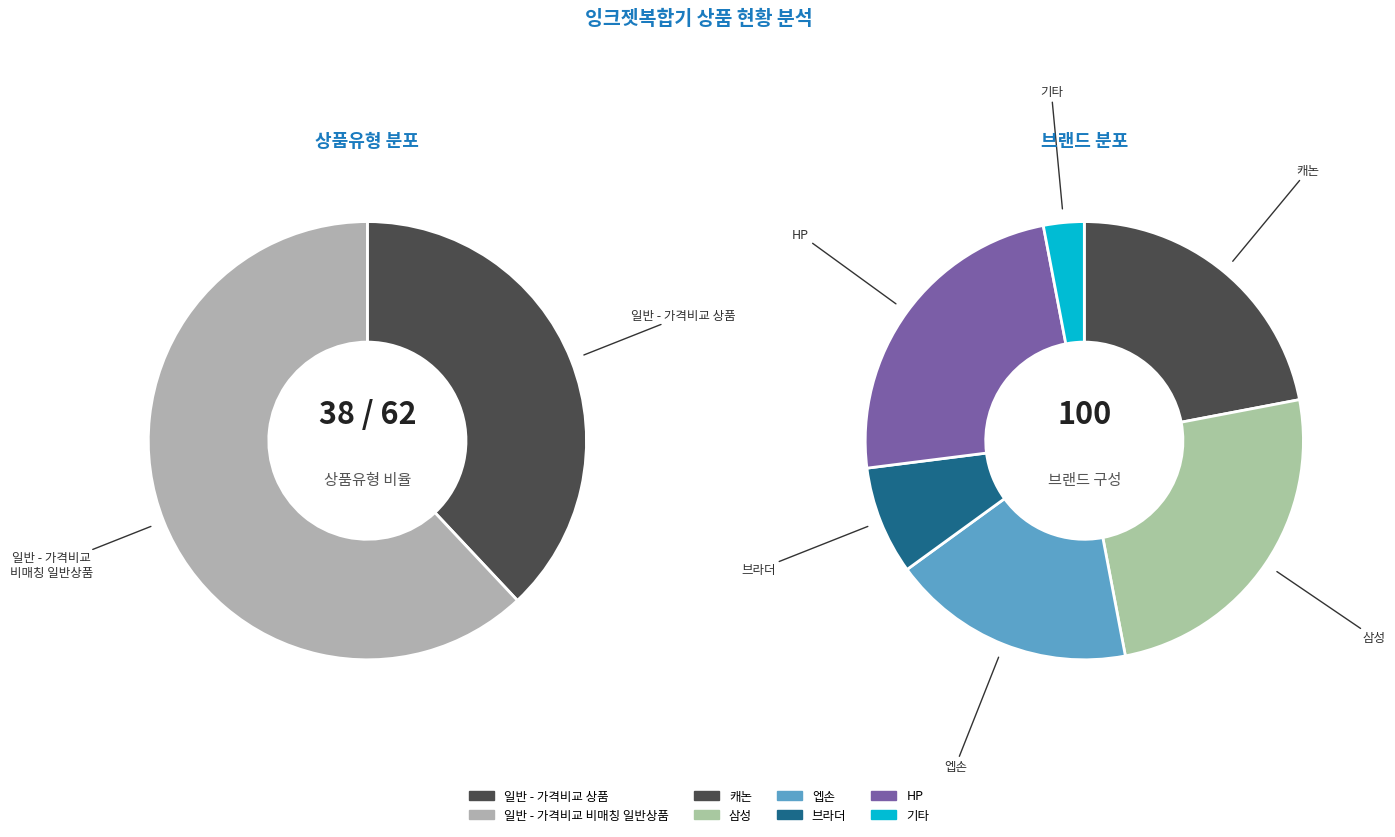

Rank the categories by value from highest to lowest.

일반 - 가격비교 비매칭 일반상품, 일반 - 가격비교 상품